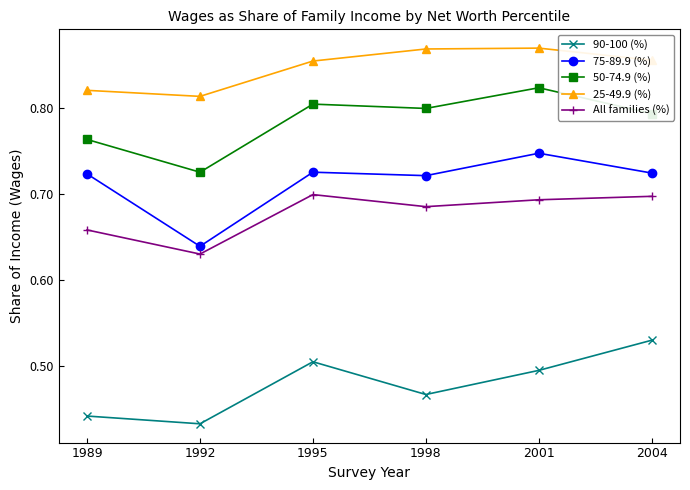

At which label is 50-74.9 (%) closest to 0?

1992